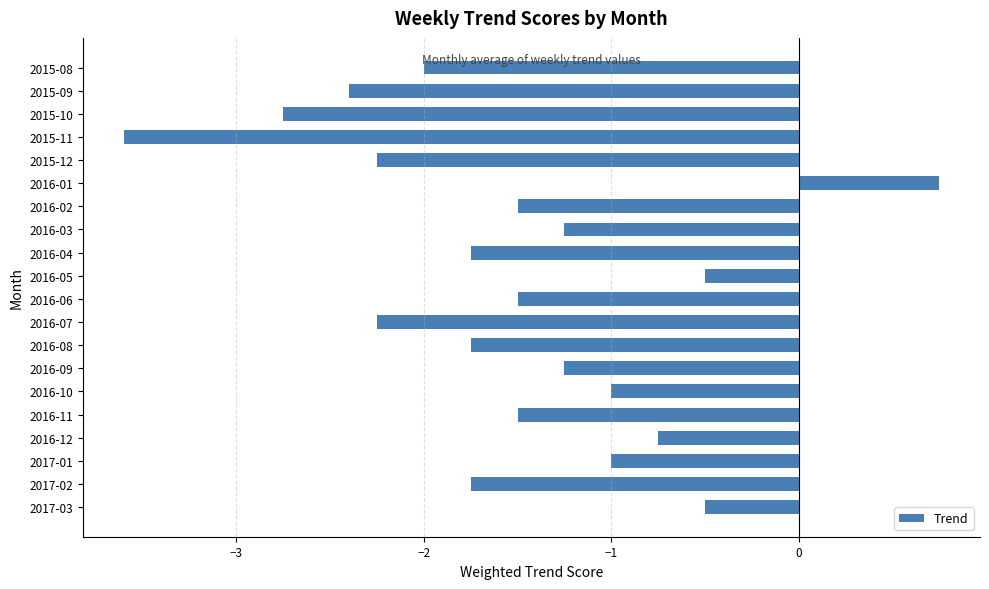

Is it true that the value at 2015-08 is -2.7?

False